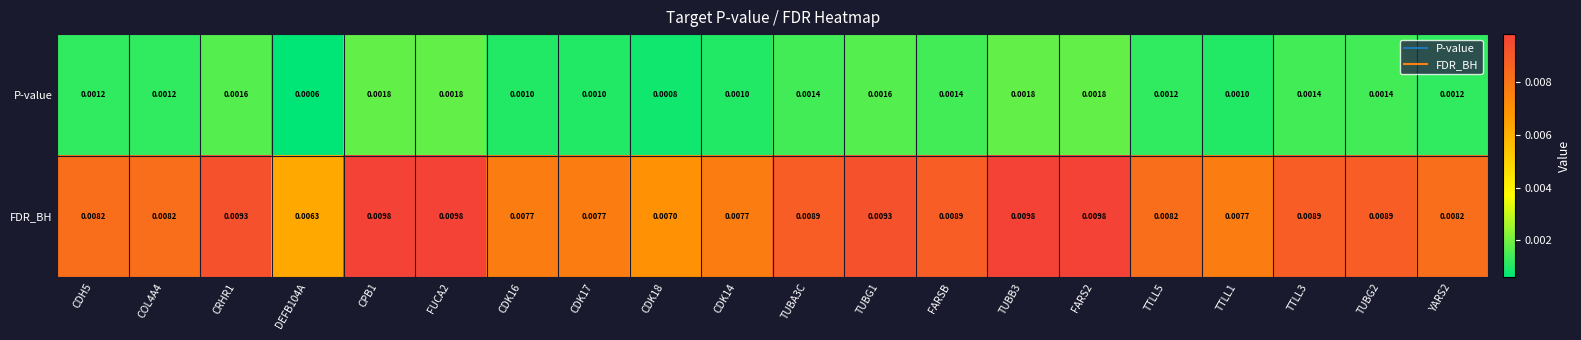

Rank the series at CDK17 from lowest to highest value.

P-value, FDR_BH